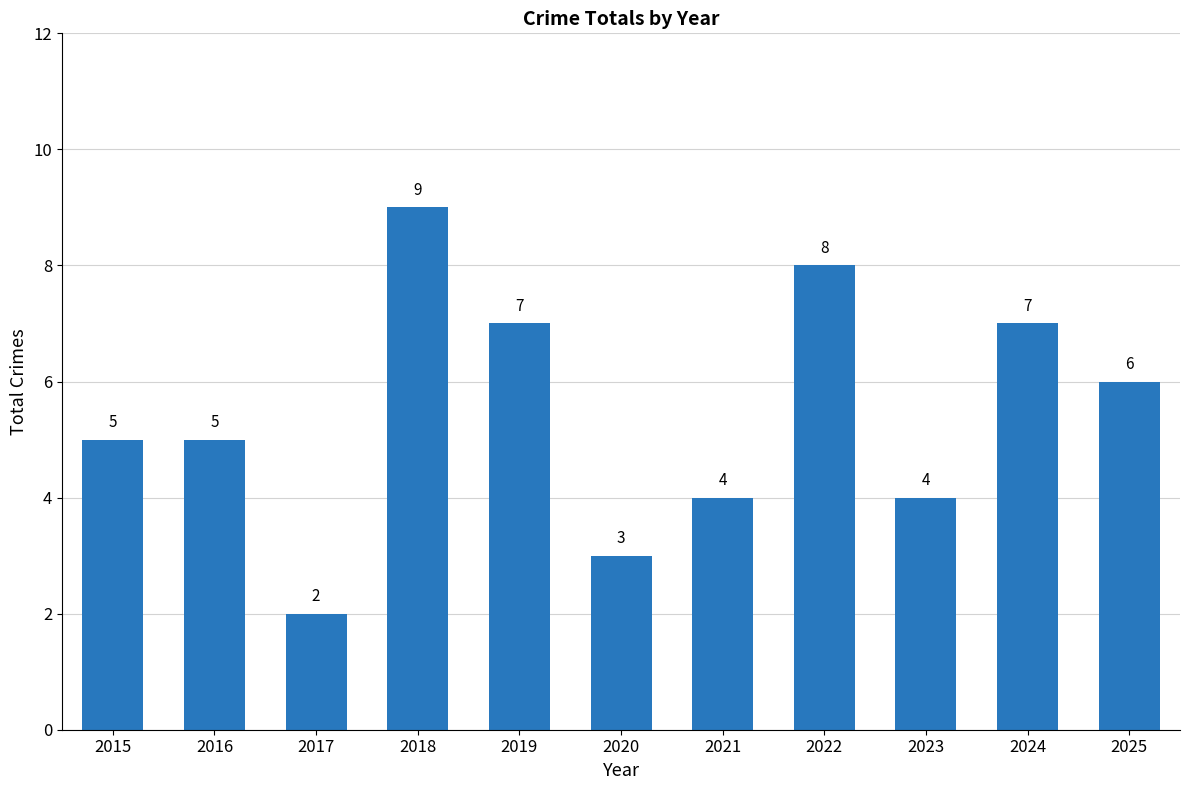

What is the greatest value displayed?

9